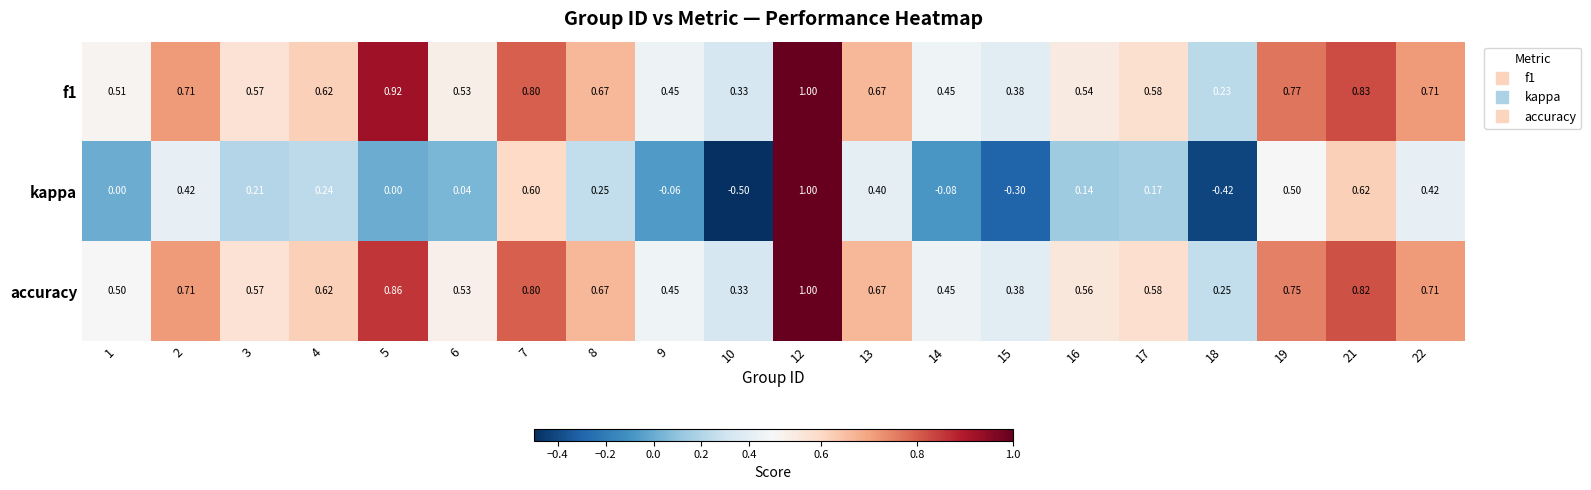

Is the value of f1 at 2 greater than the value of kappa at 14?

Yes